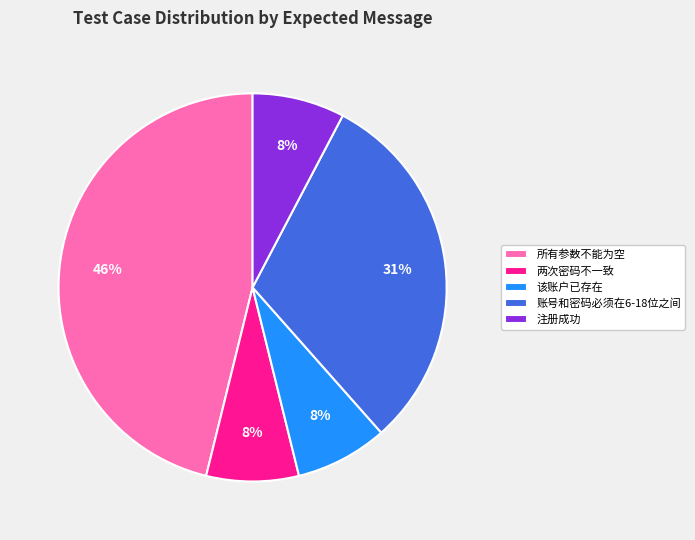

Which slice is the largest?

所有参数不能为空